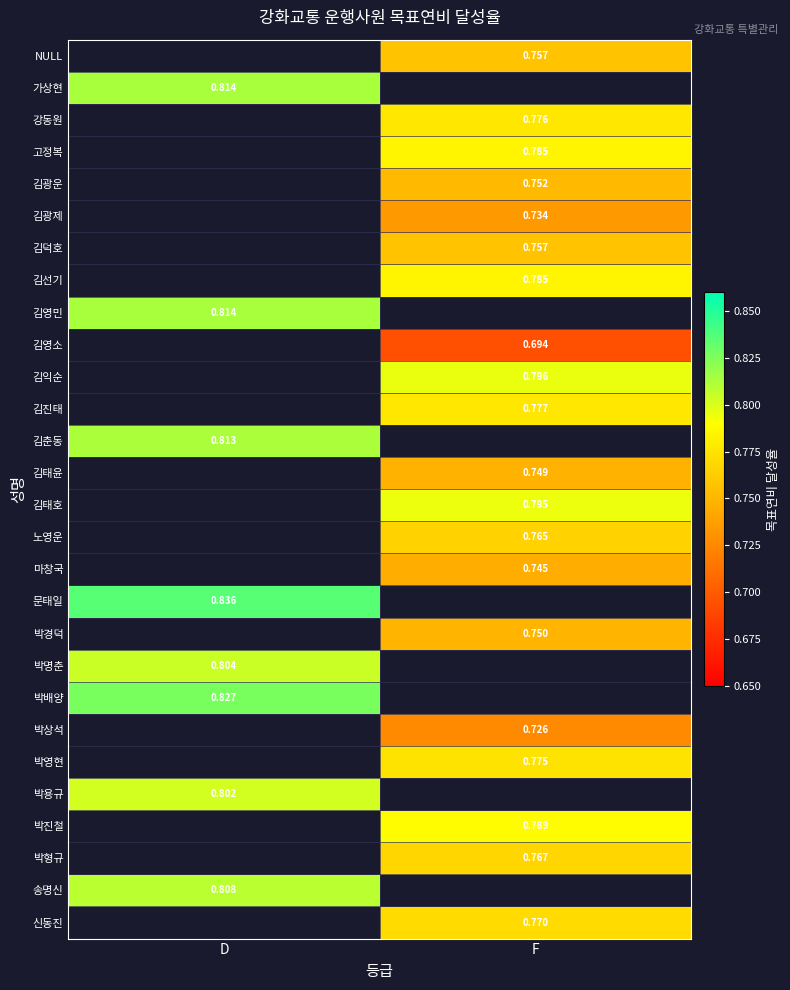

How many series are shown in this chart?

28